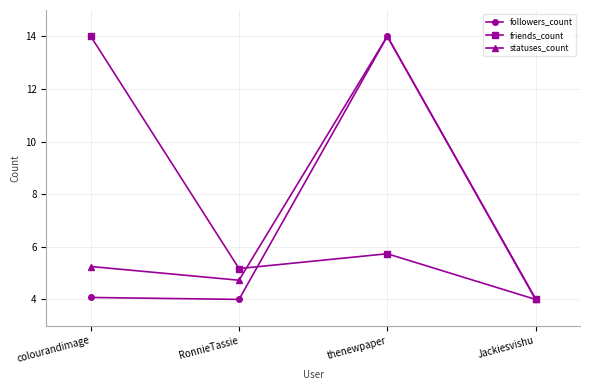

At which category is the sum across all series the highest?

thenewpaper